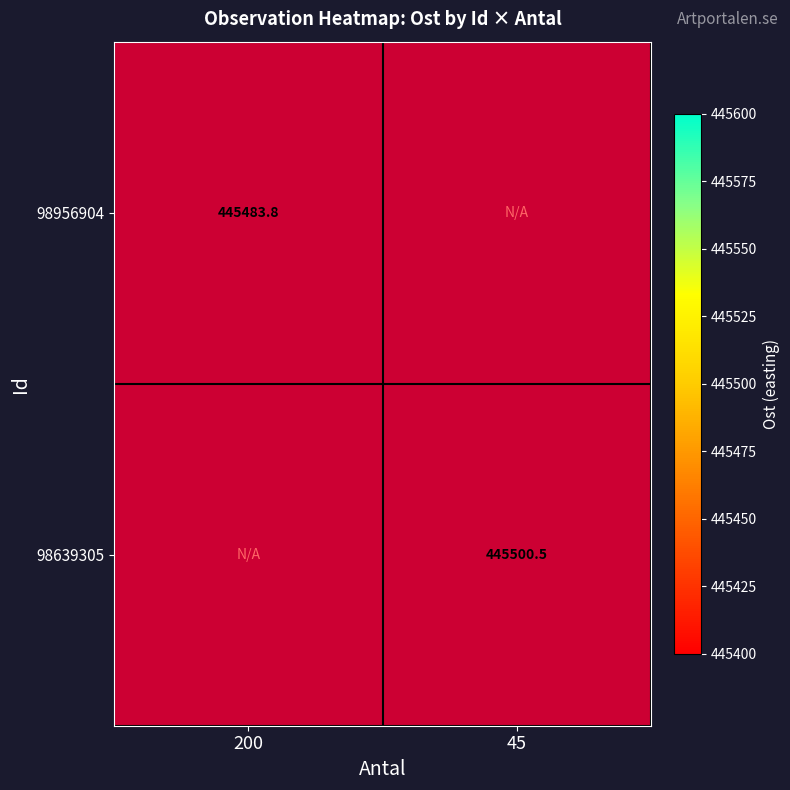

Is the value of 98956904 at 200 greater than the value of 98639305 at 45?

No